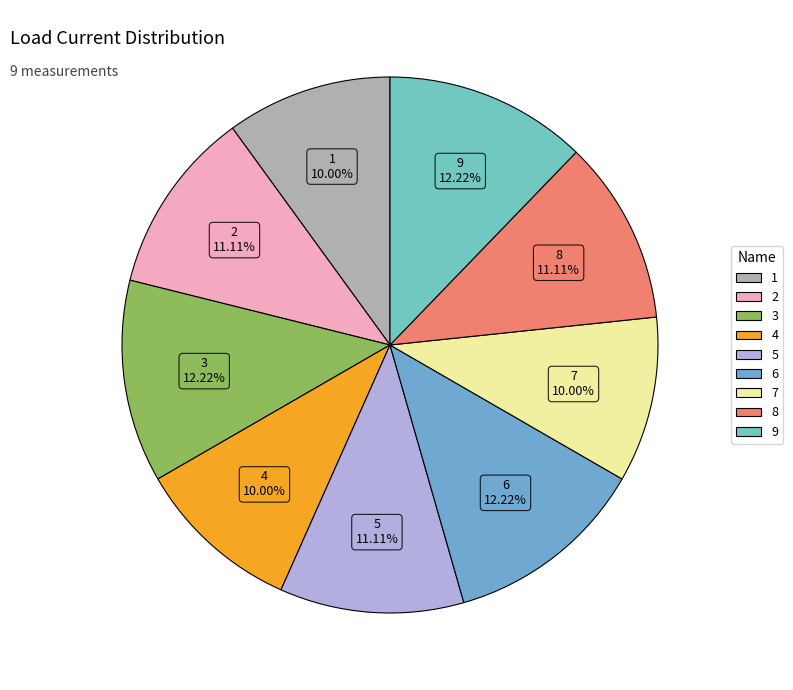

Does any single category account for the majority?

No